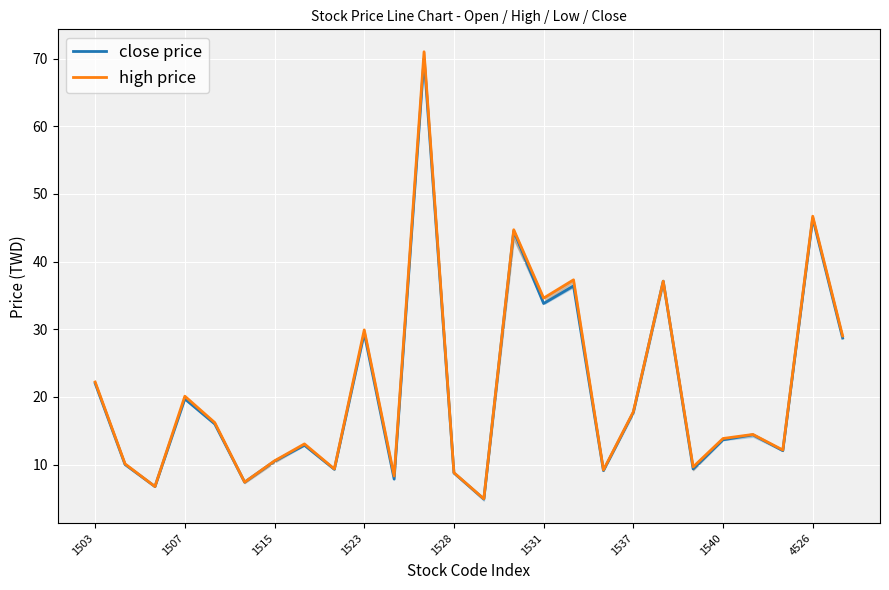

What is the sum of all high price values?

545.1